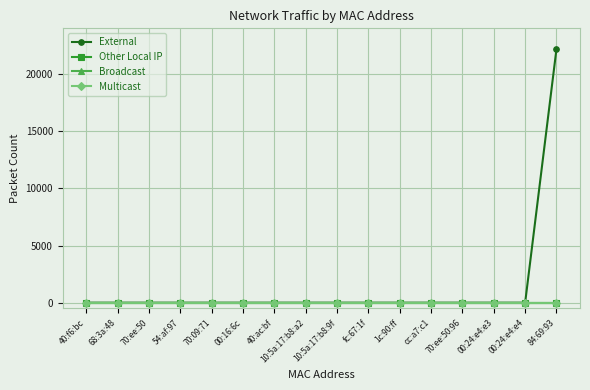

Does the chart have visible grid lines?

Yes